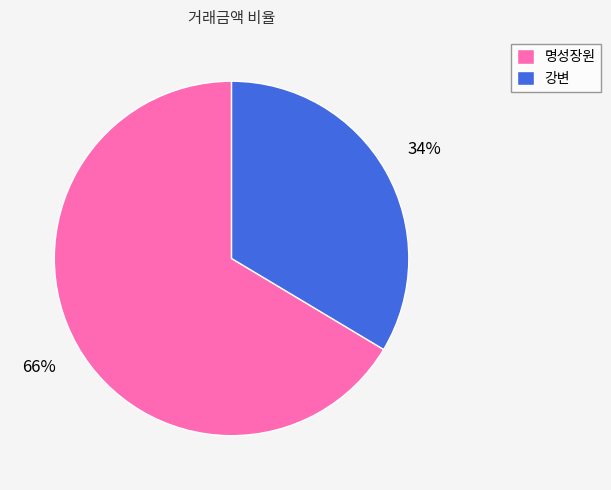

Which has a higher value, 명성장원 or 강변?

명성장원